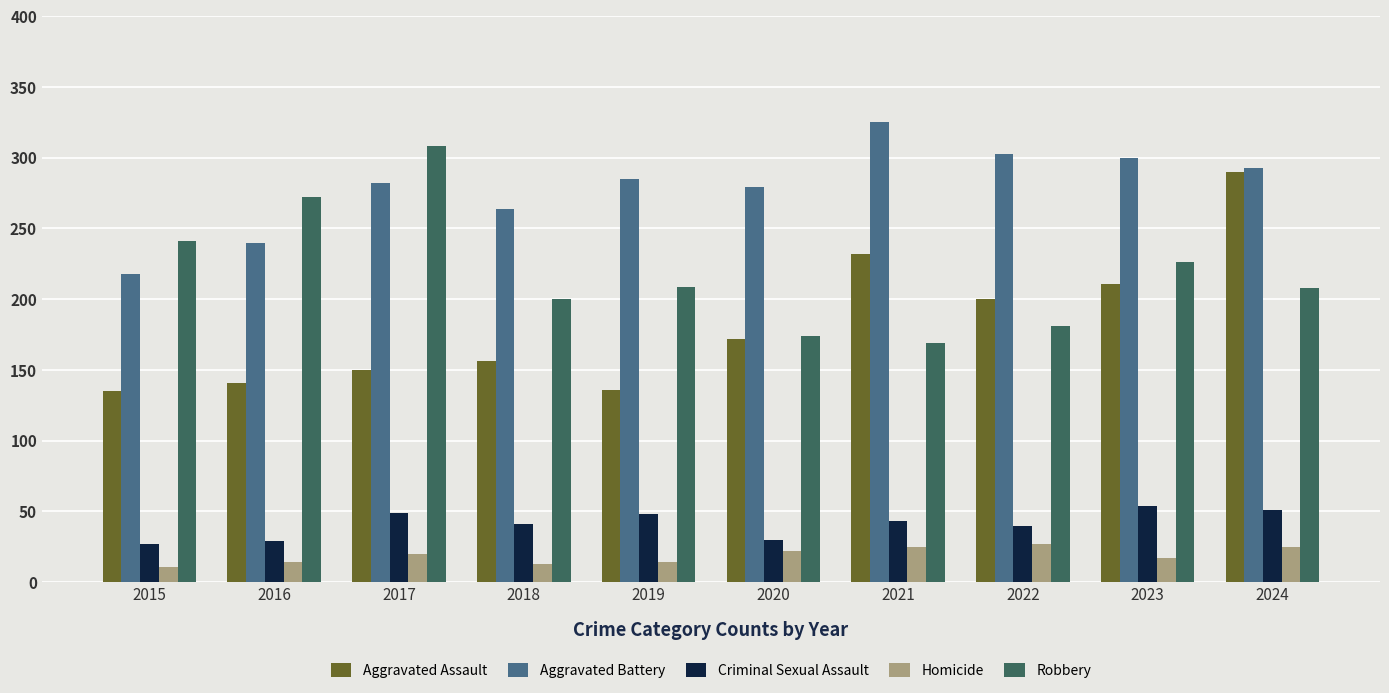

The Aggravated Battery series shows 480 at 2017. True or false?

False